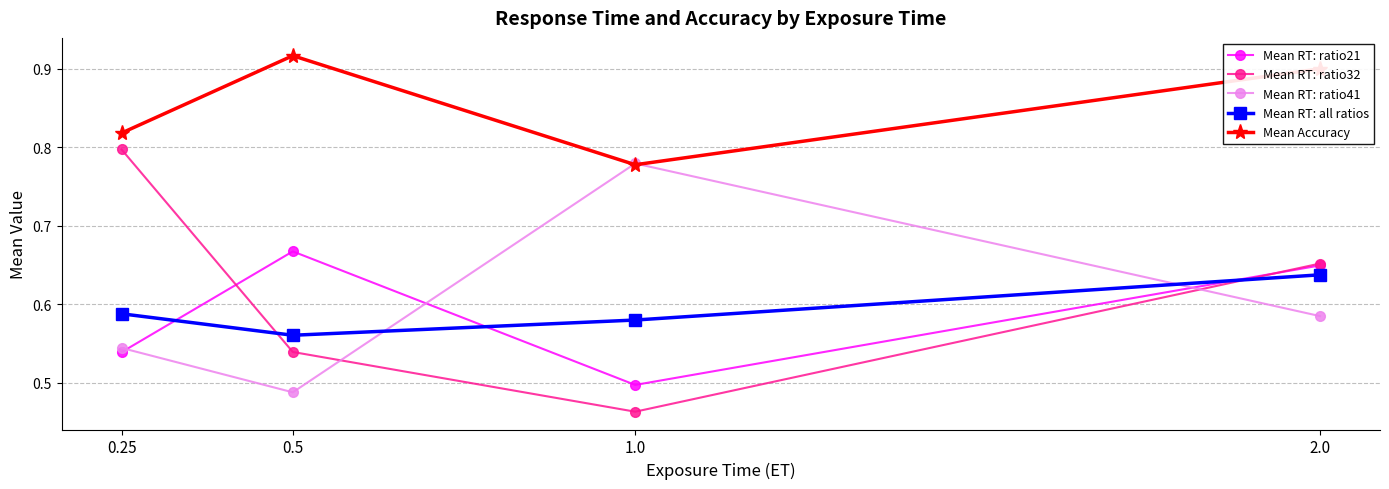

Which category has the highest value in the Mean RT: ratio32 series?

0.25